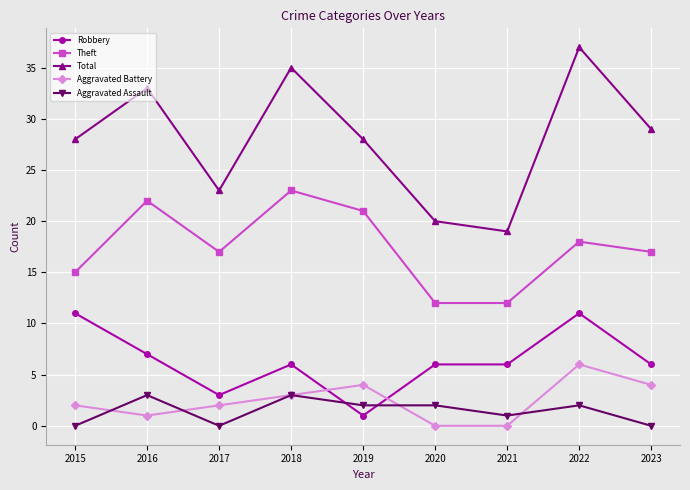

Where is the first local maximum for Total?

2016